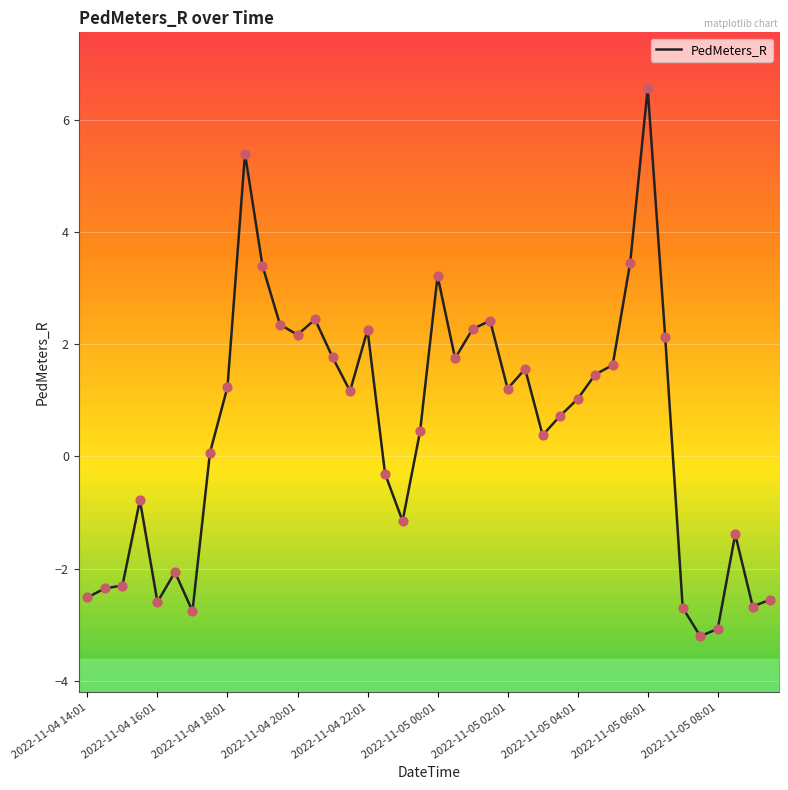

What is the difference between the maximum and minimum values?

9.8